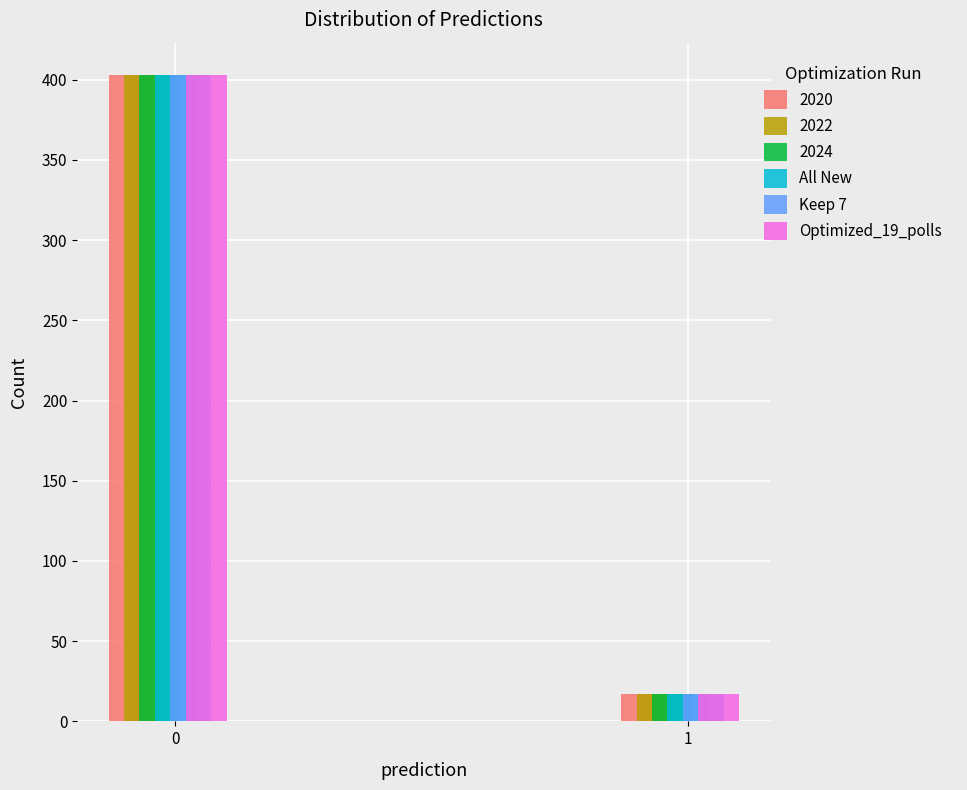

What is the sum of the 2024 values at 1 and 0?

420